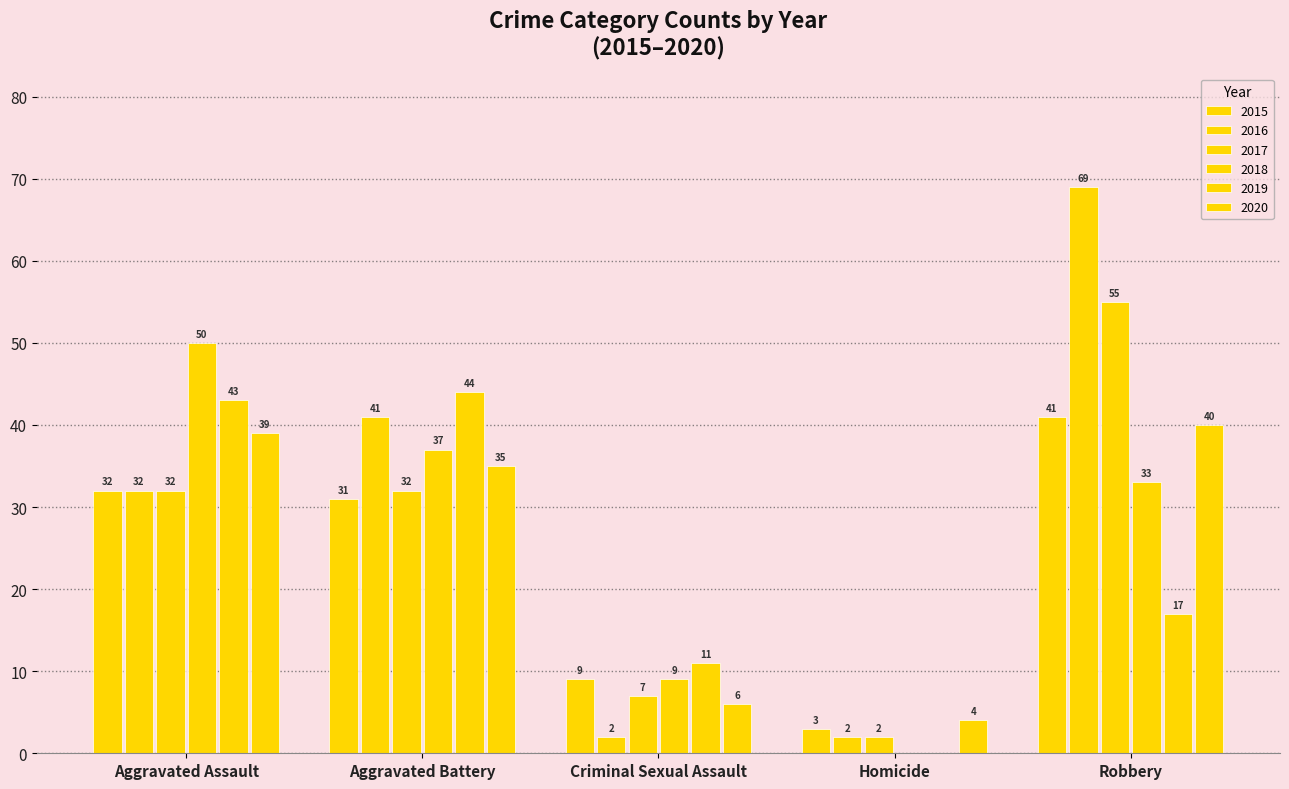

How many positive values does the 2019 series have?

4